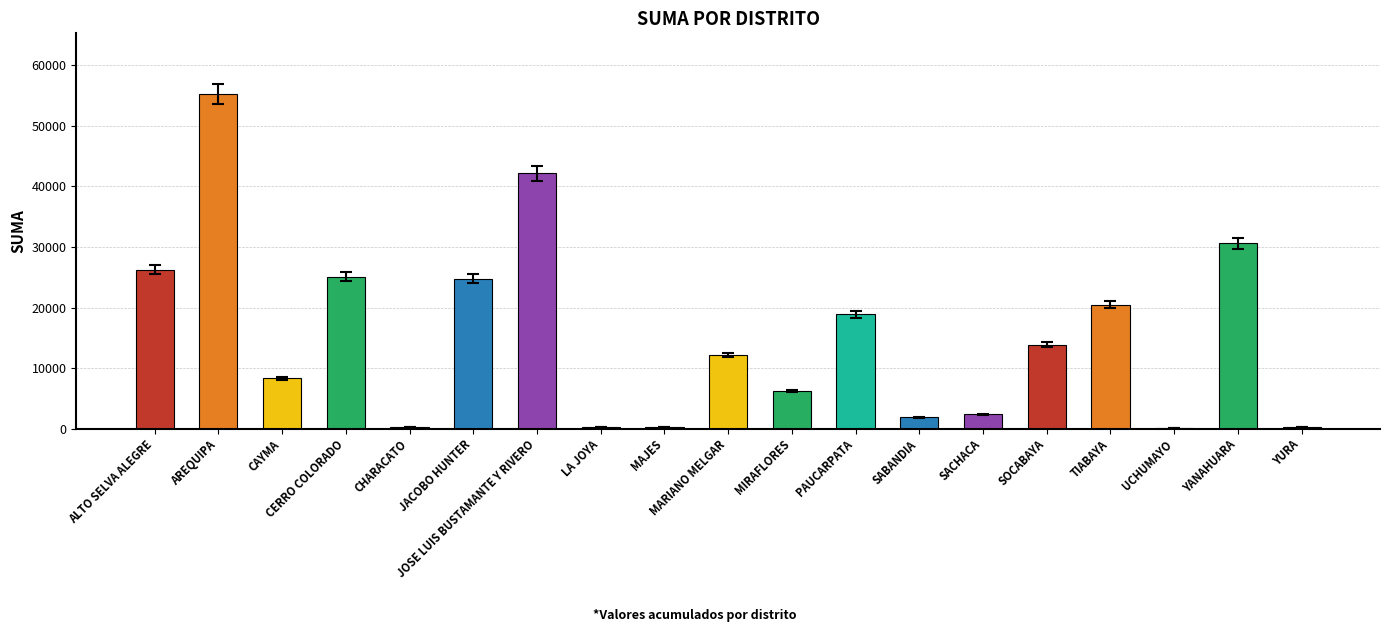

What is the maximum value shown in the chart?

55352.8